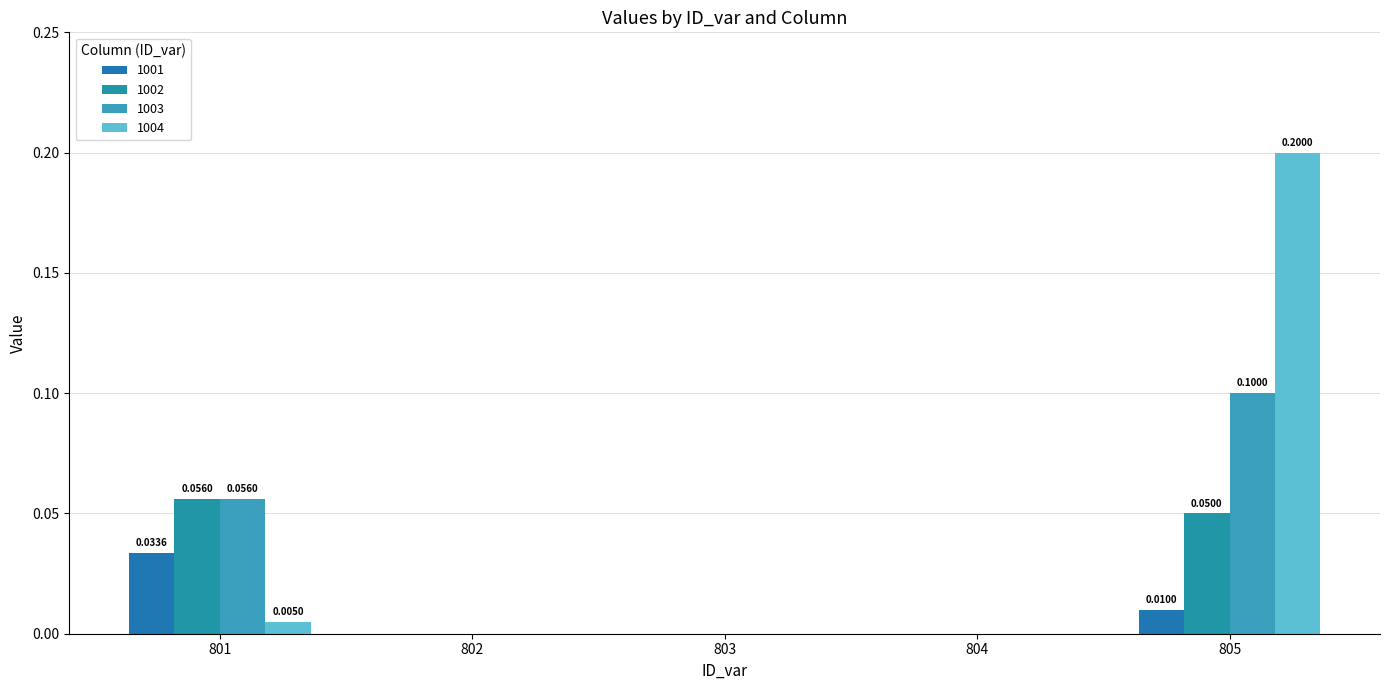

Count the number of data series in this chart.

4